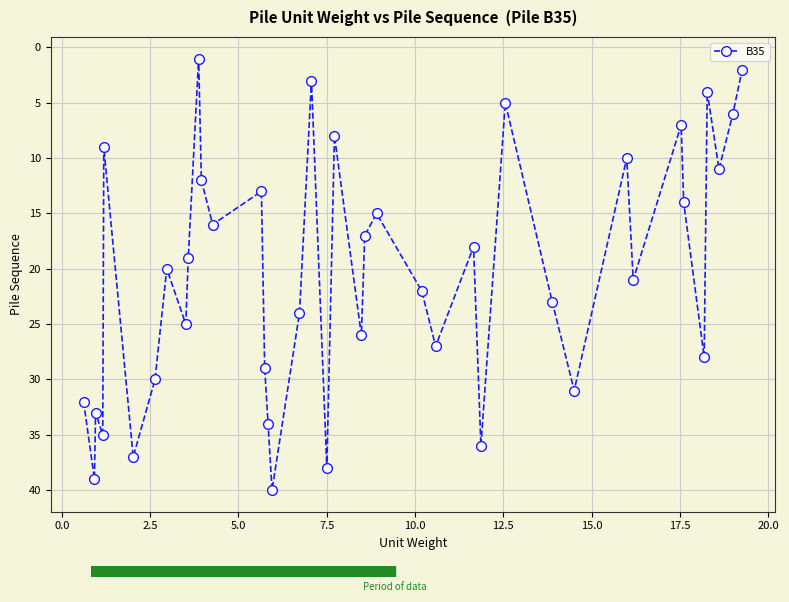

What is the difference between the second highest and minimum values?

38